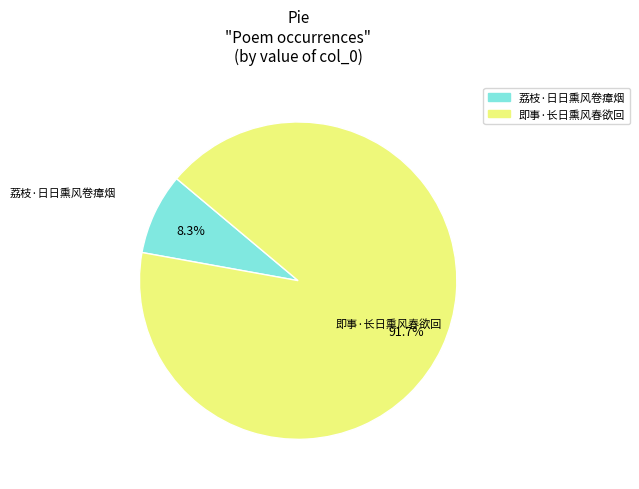

How many slices are in this pie chart?

2